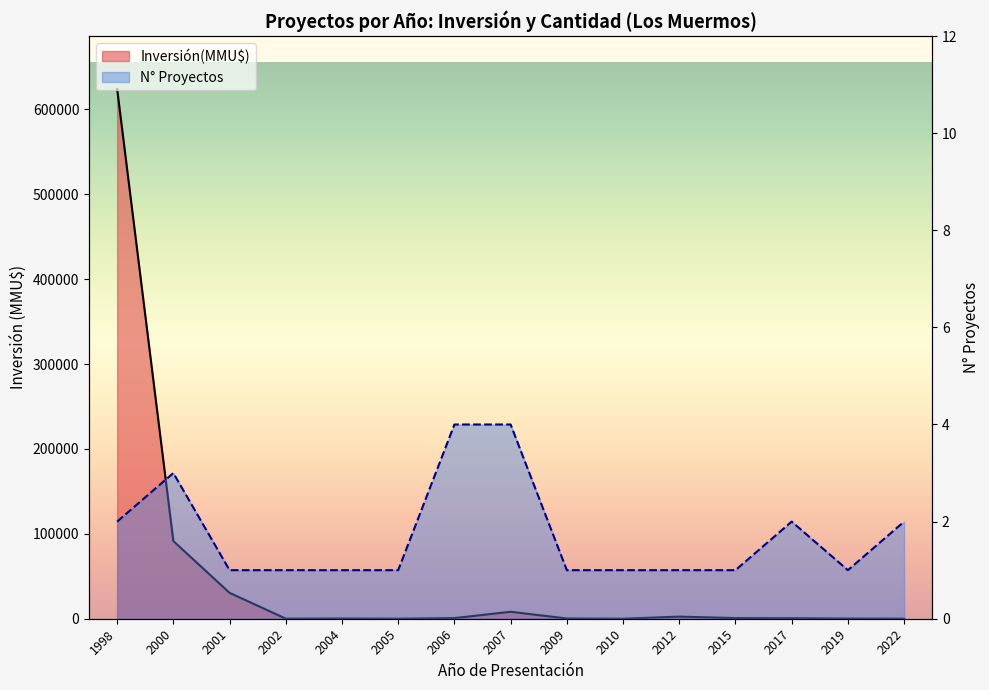

List the labels in order of Inversión(MMU$) line value, smallest first.

2010, 2005, 2022, 2002, 2019, 2004, 2009, 2017, 2006, 2015, 2012, 2007, 2001, 2000, 1998